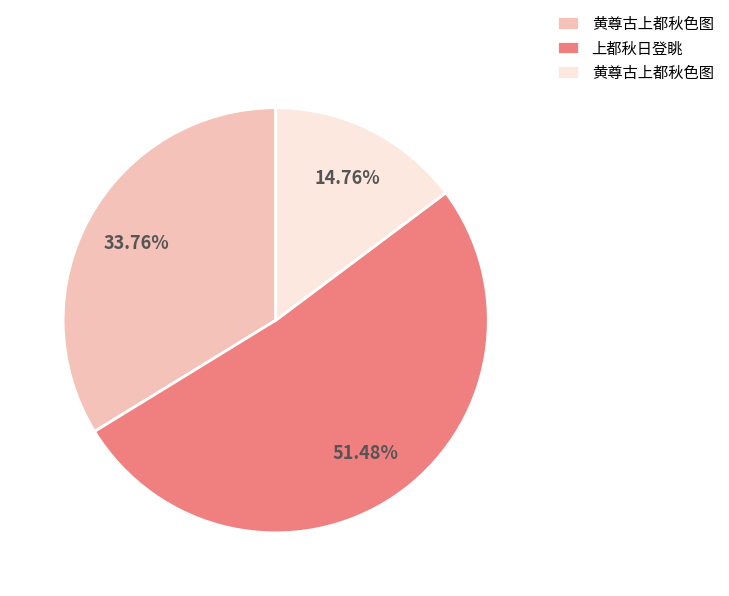

Is there any slice that represents more than half of the pie?

Yes